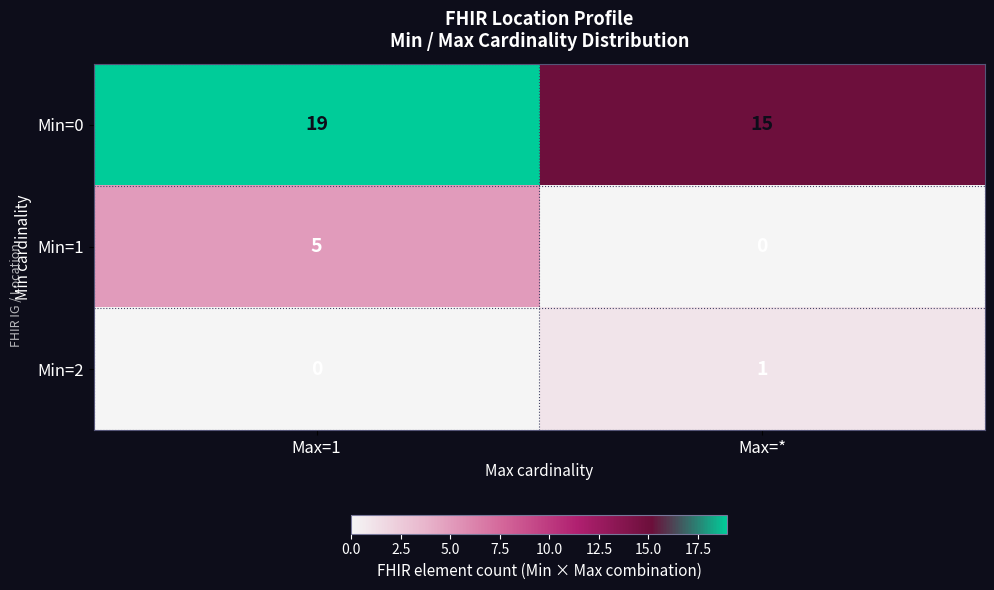

Where is Min=2 nearest to the value 0?

Max=1